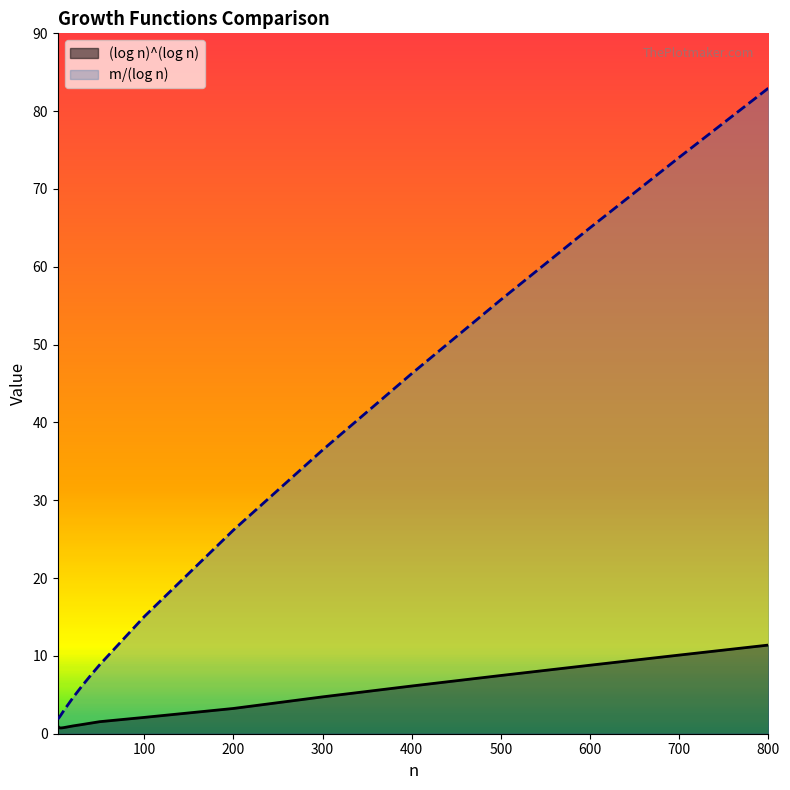

At 400, list the series in order from largest to smallest.

m/(log n), (log n)^(log n)